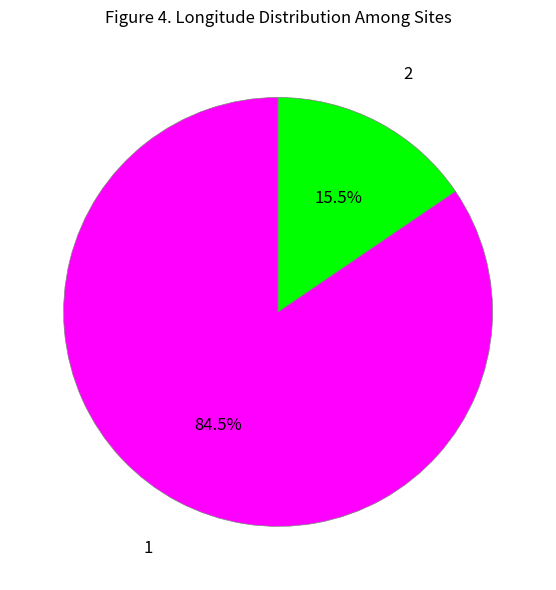

Is there any slice that represents more than half of the pie?

Yes